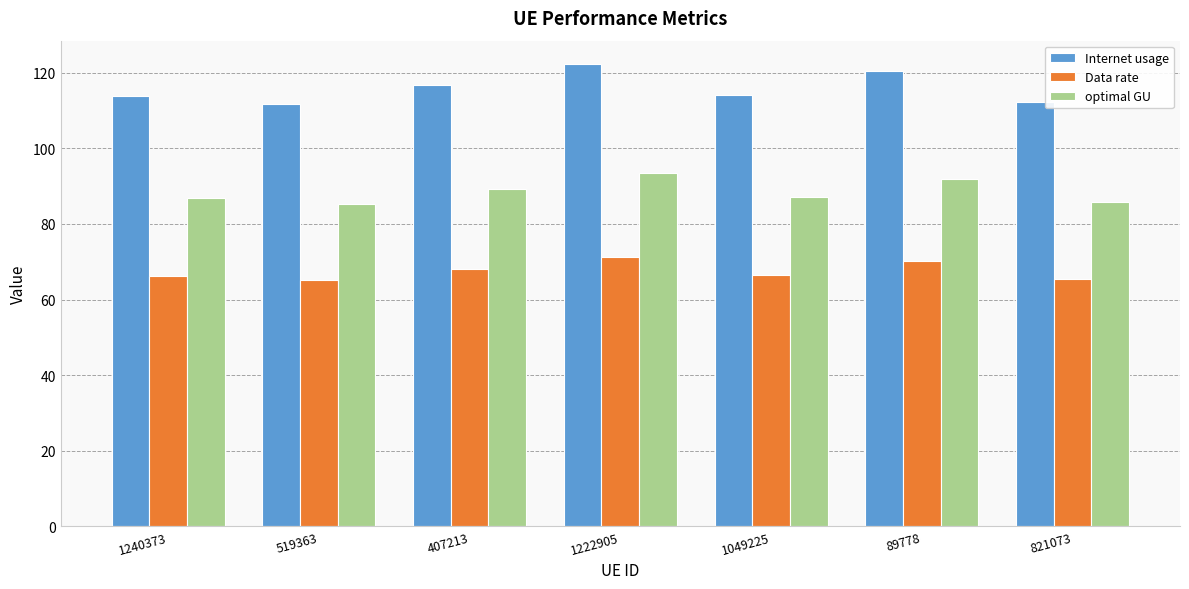

What is the lowest value of the Data rate series?

65.2